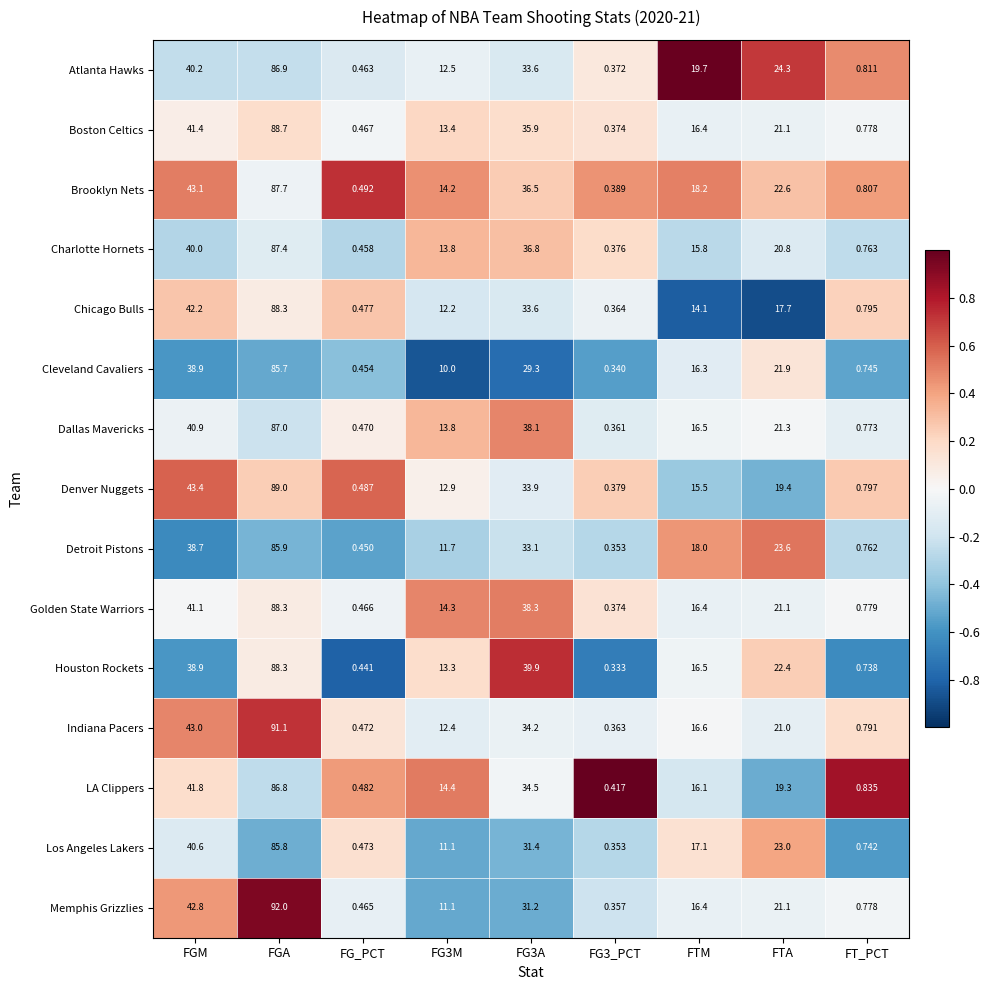

At which label is Atlanta Hawks closest to 43?

FGM